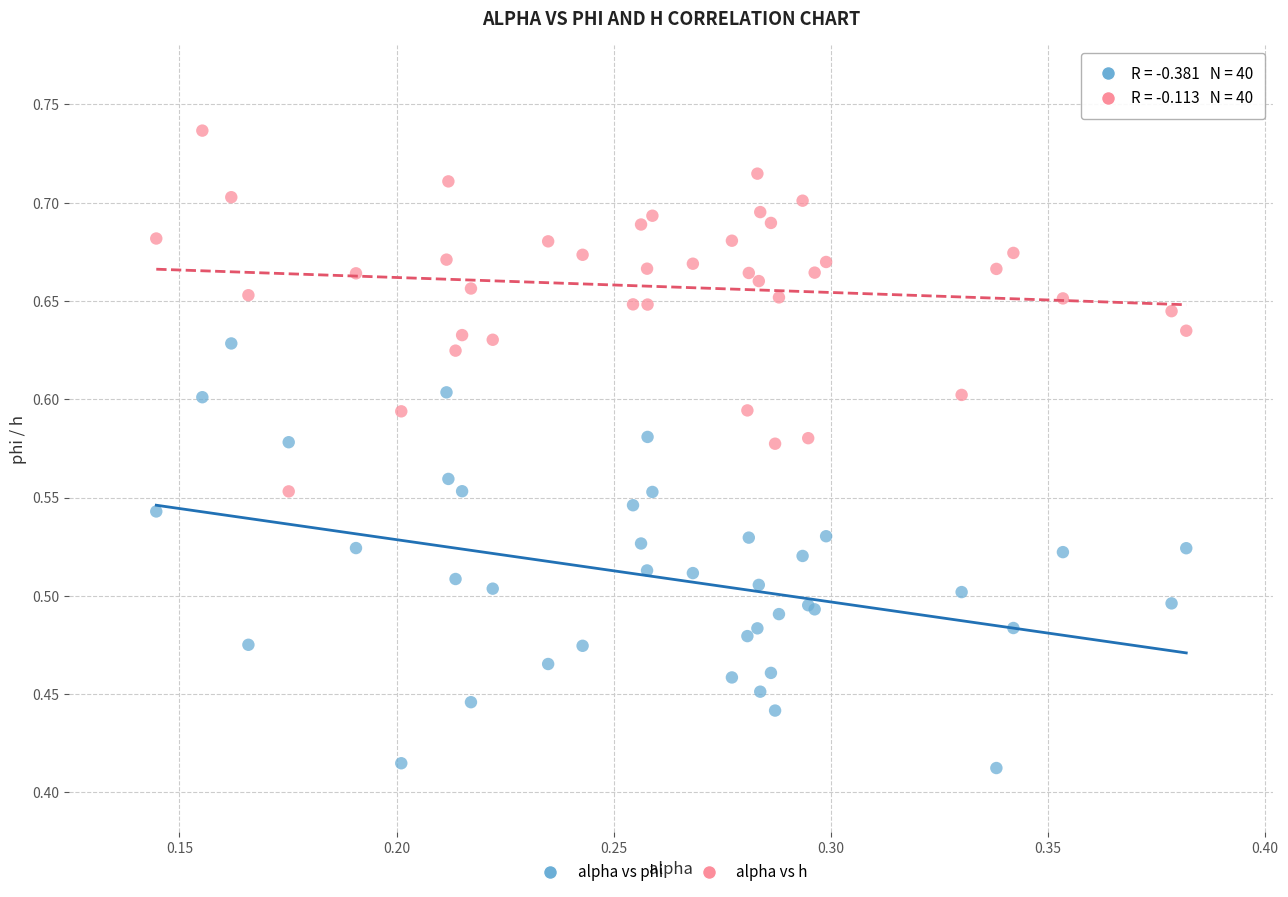

Which series reaches the minimum Y coordinate?

alpha vs phi